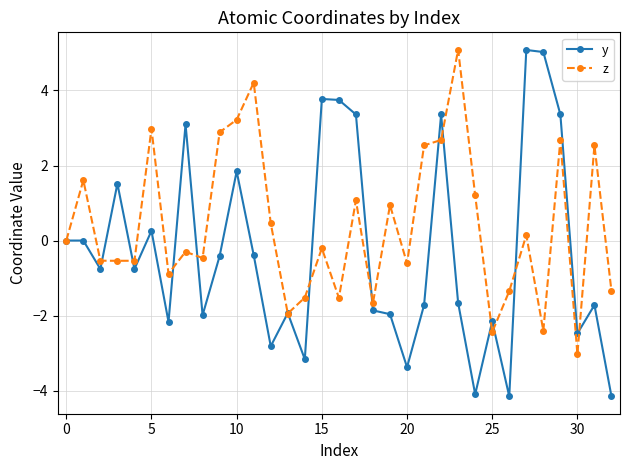

How many interior local valleys does the y series have?

10